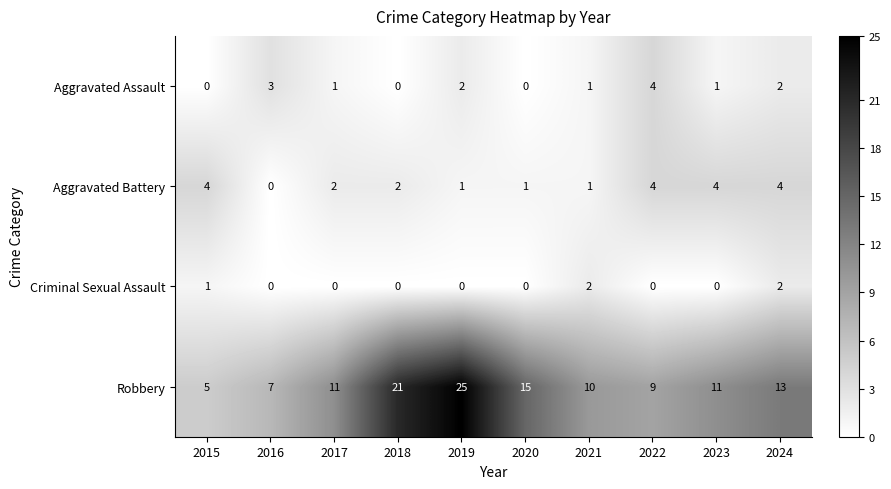

What is the difference between the second highest and minimum values in the Robbery series?

16